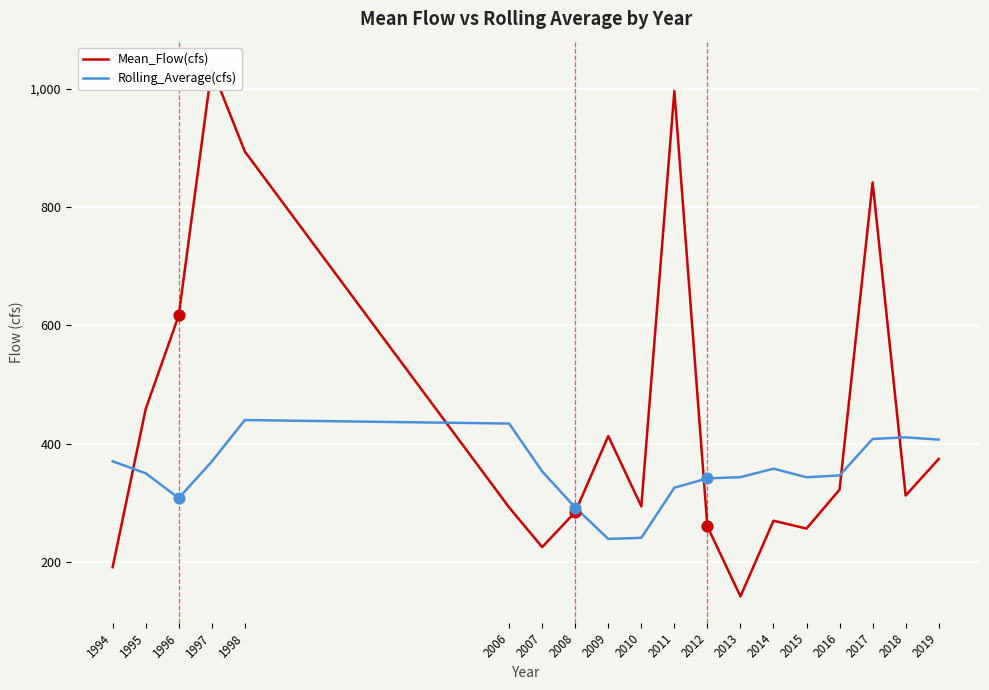

What is the total value across all series at 2019?

781.5